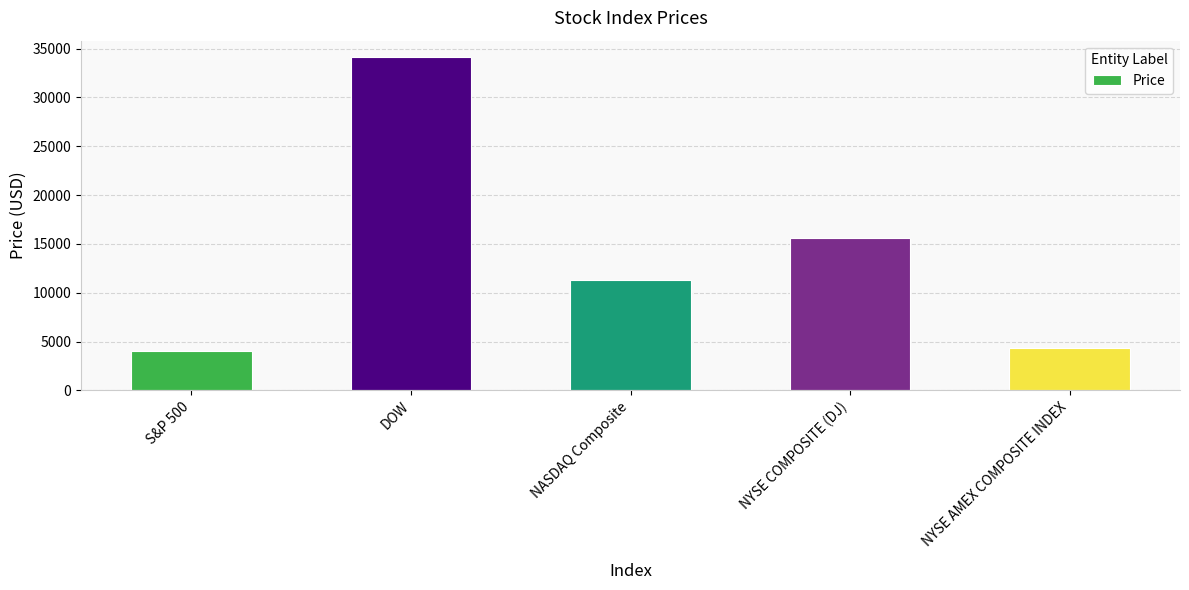

Reading left to right, list all the values displayed in this chart.

4019.7	34108.6	11256.8	15562.5	4317.5